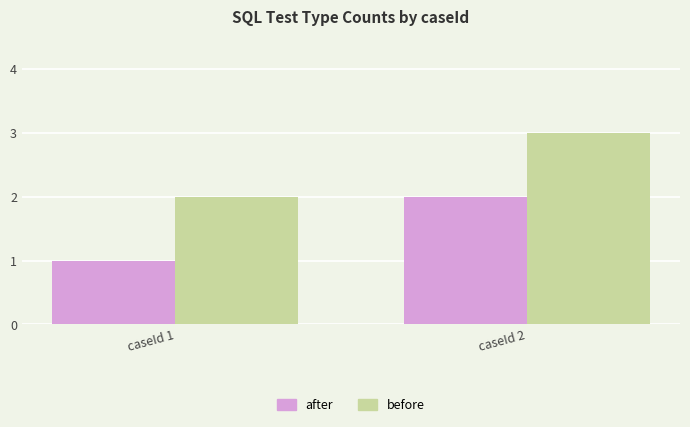

At which category is the sum across all series the highest?

caseId 2